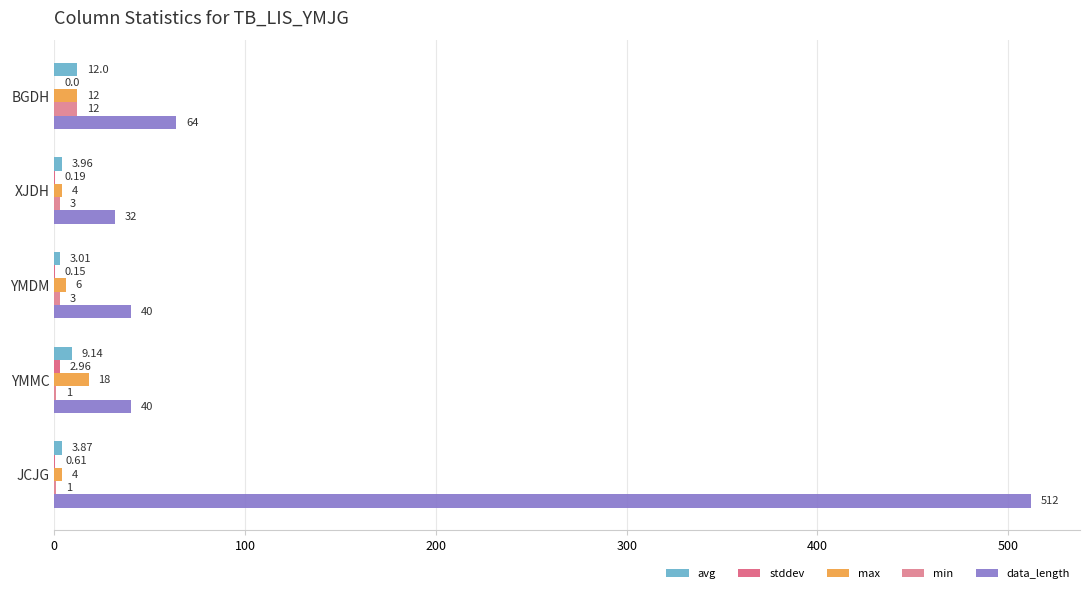

Which category has the highest value across all series?

JCJG